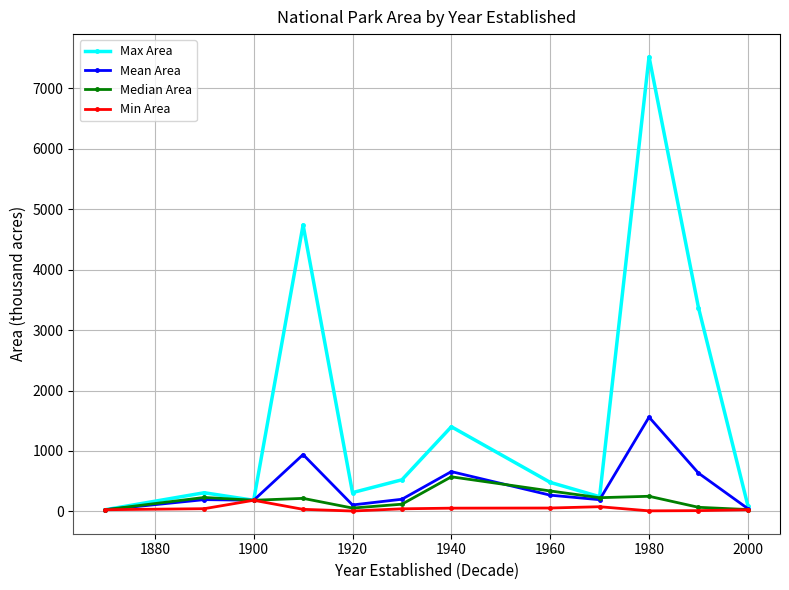

Which series has the largest total across all categories?

Max Area